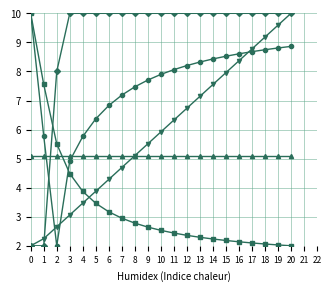

What is the difference between the highest and lowest values at 17?

7.9